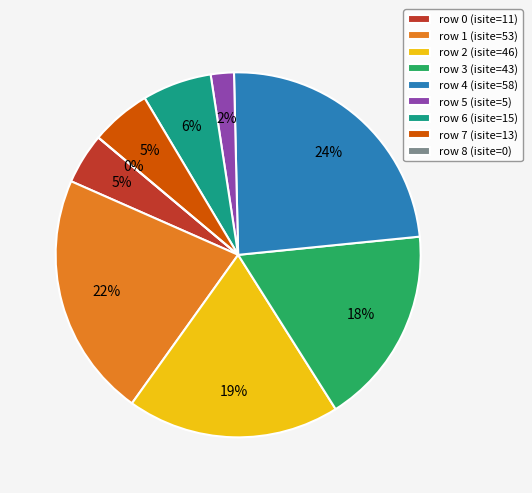

Is there a majority slice in this chart?

No